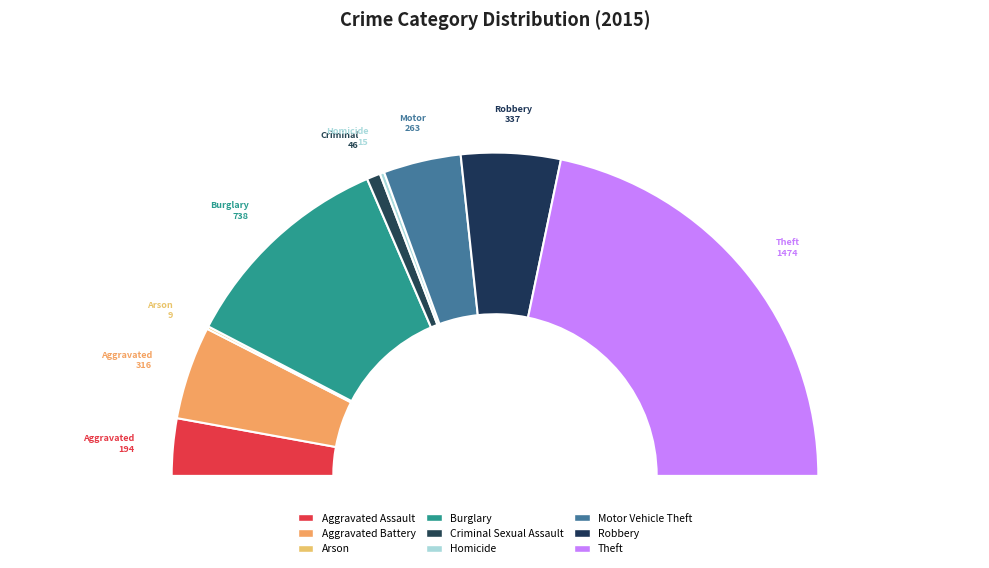

Is it true that Criminal Sexual Assault is 1% of the pie?

True